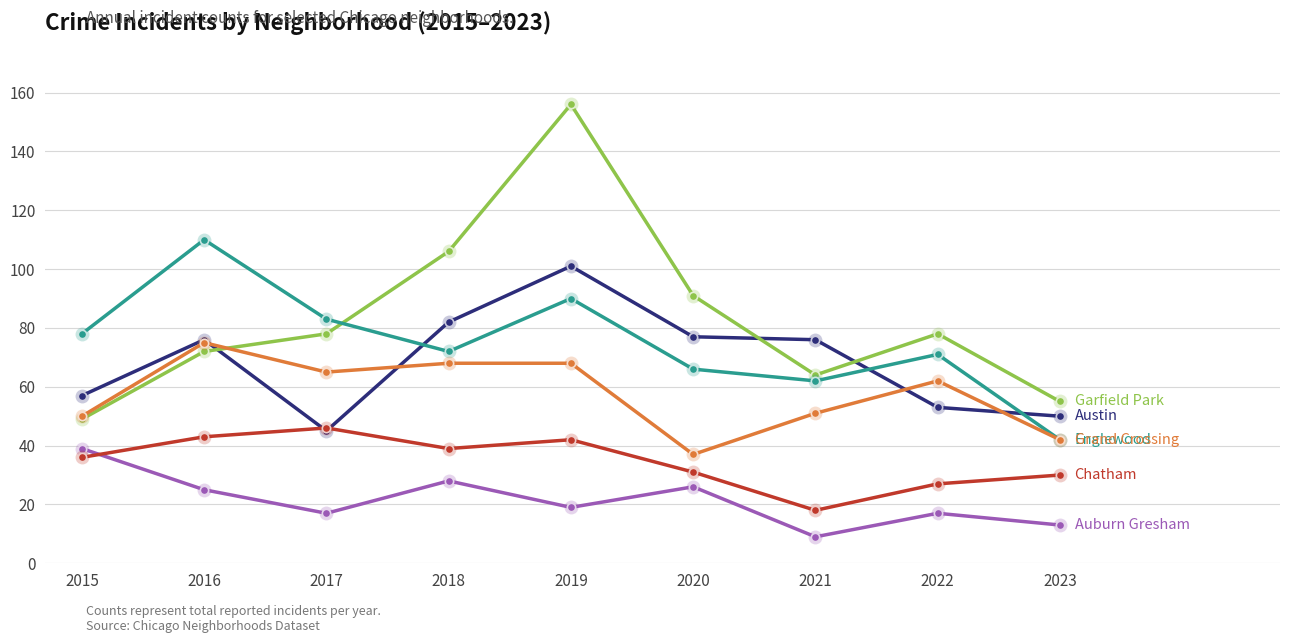

At which category is the sum across all series the highest?

2019